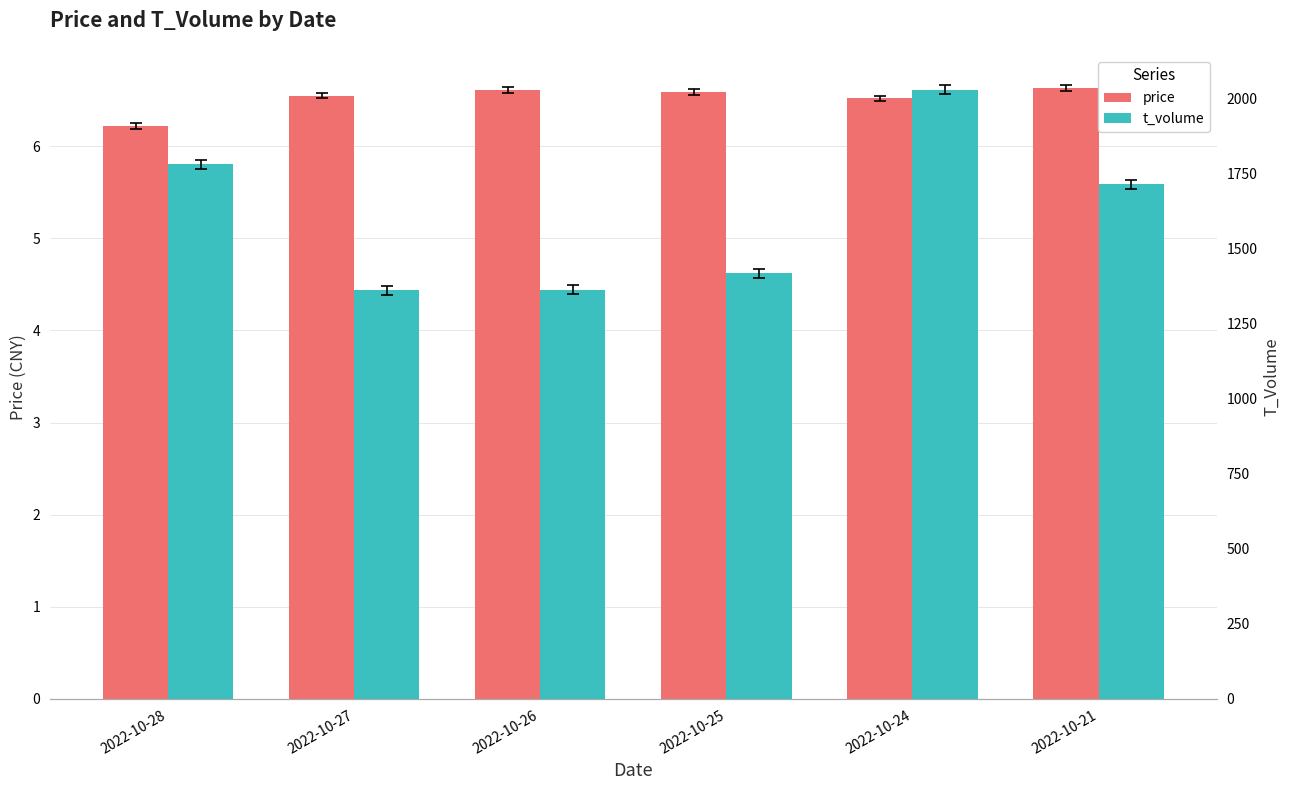

Which category has the highest value in the price series?

2022-10-21